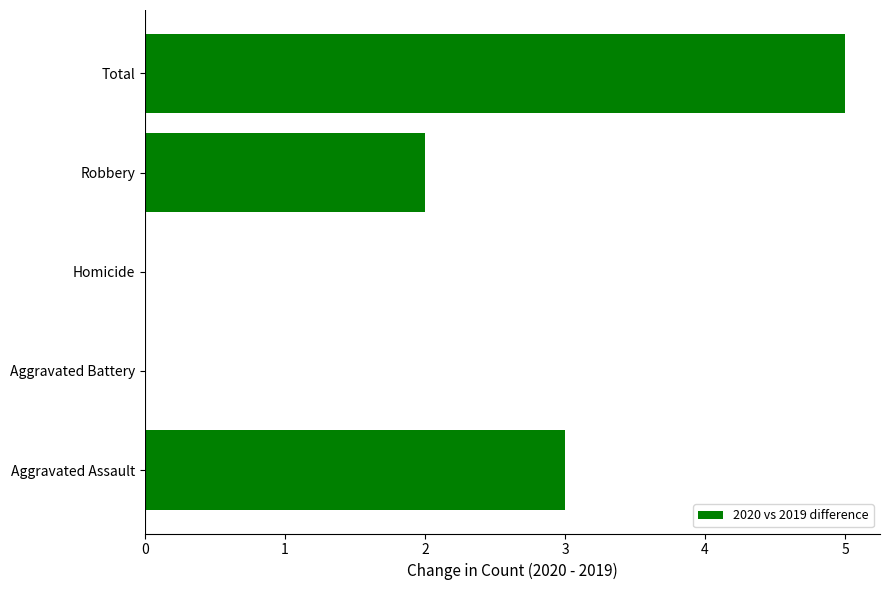

Count the number of categories in the chart.

5